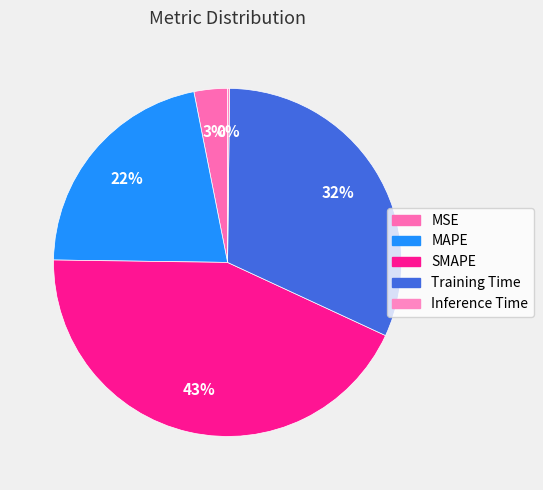

Combined, what portion of the pie is Inference Time and Training Time?

31.9%